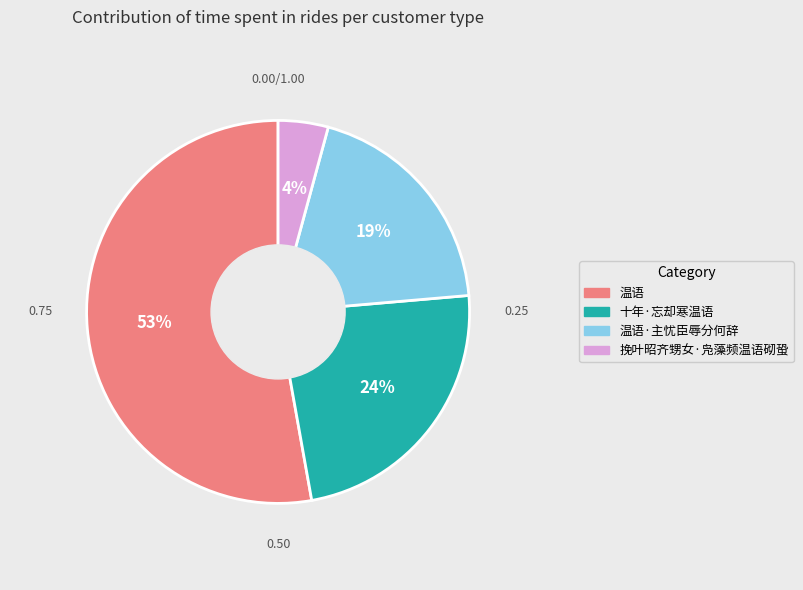

To the nearest percent, what is the combined percentage of 温语·主忧臣辱分何辞 and 十年·忘却寒温语?

43%